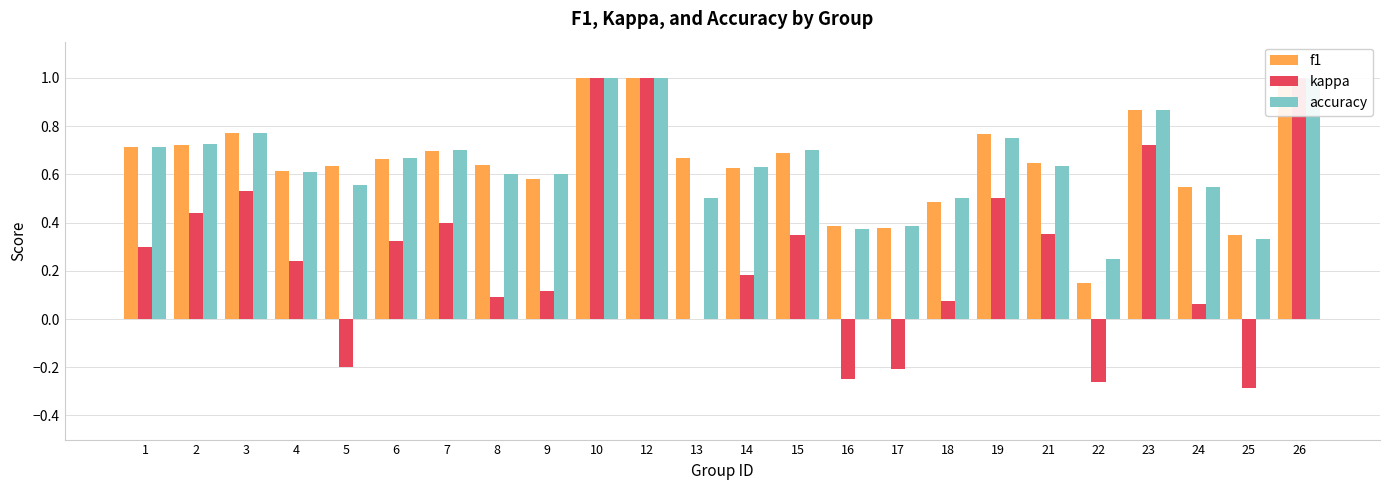

How many series are shown in this chart?

3